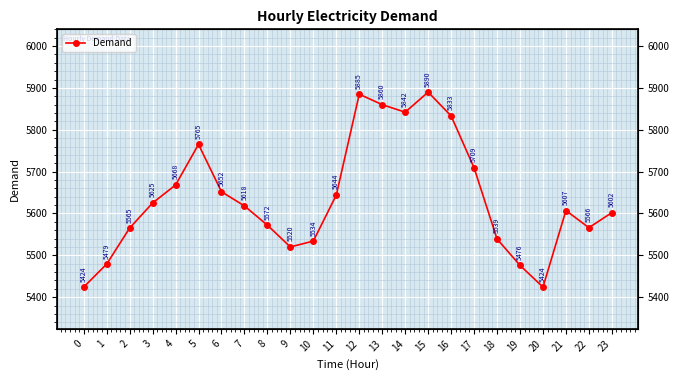

Reading right to left, extract all data points from this chart.

23=5602	22=5566	21=5607	20=5424	19=5476	18=5539	17=5709	16=5833	15=5890	14=5842	13=5860	12=5885	11=5644	10=5534	9=5520	8=5572	7=5618	6=5652	5=5765	4=5668	3=5625	2=5565	1=5479	0=5424